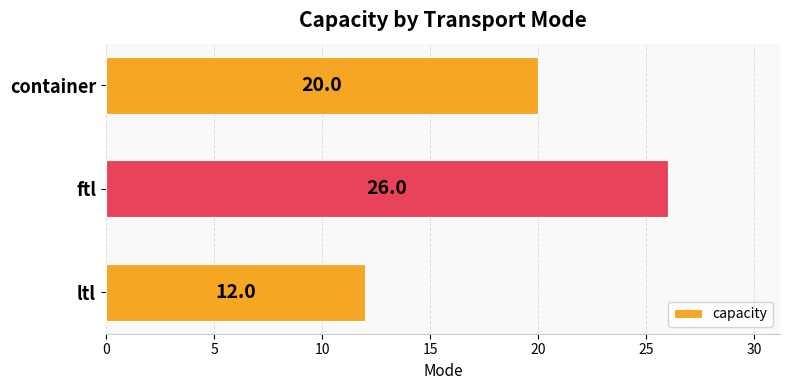

What is the smallest value displayed?

12